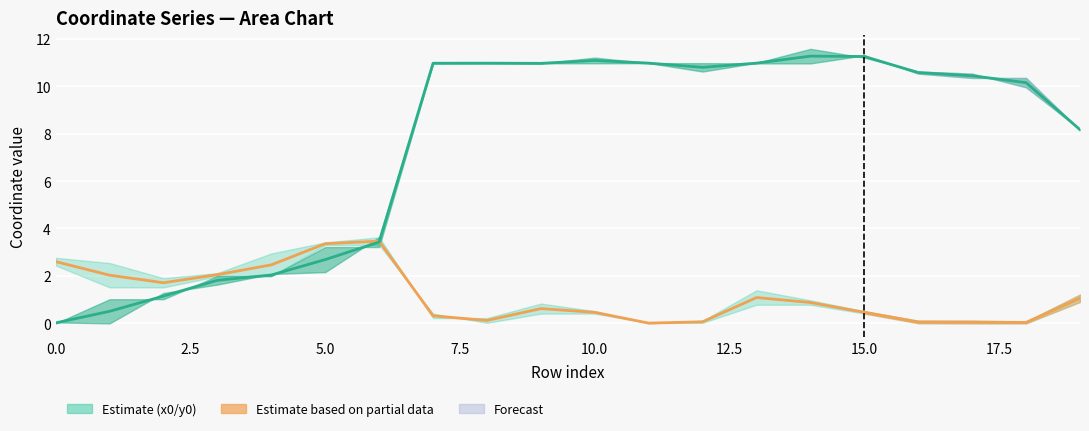

How many categories are shown in the chart?

20